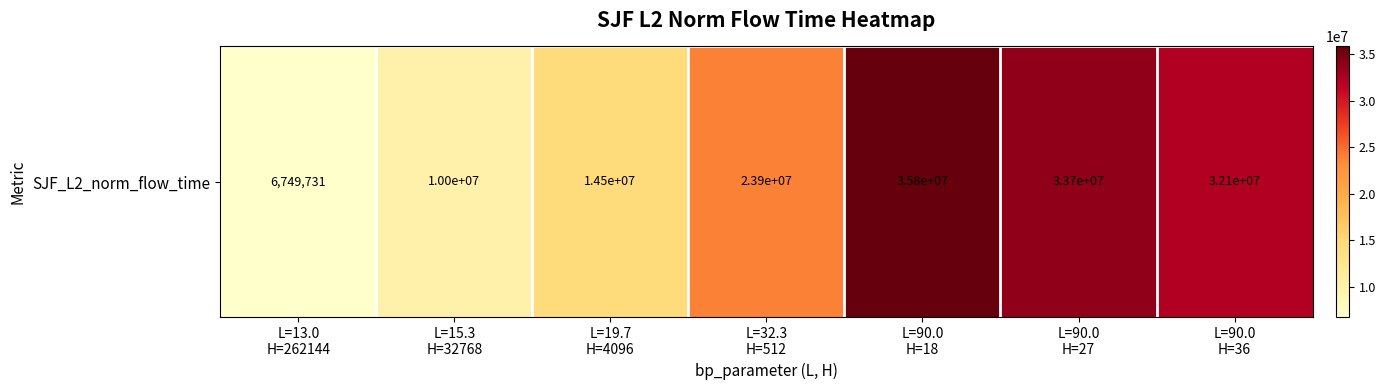

What is the difference between the maximum and minimum values?

29087268.6